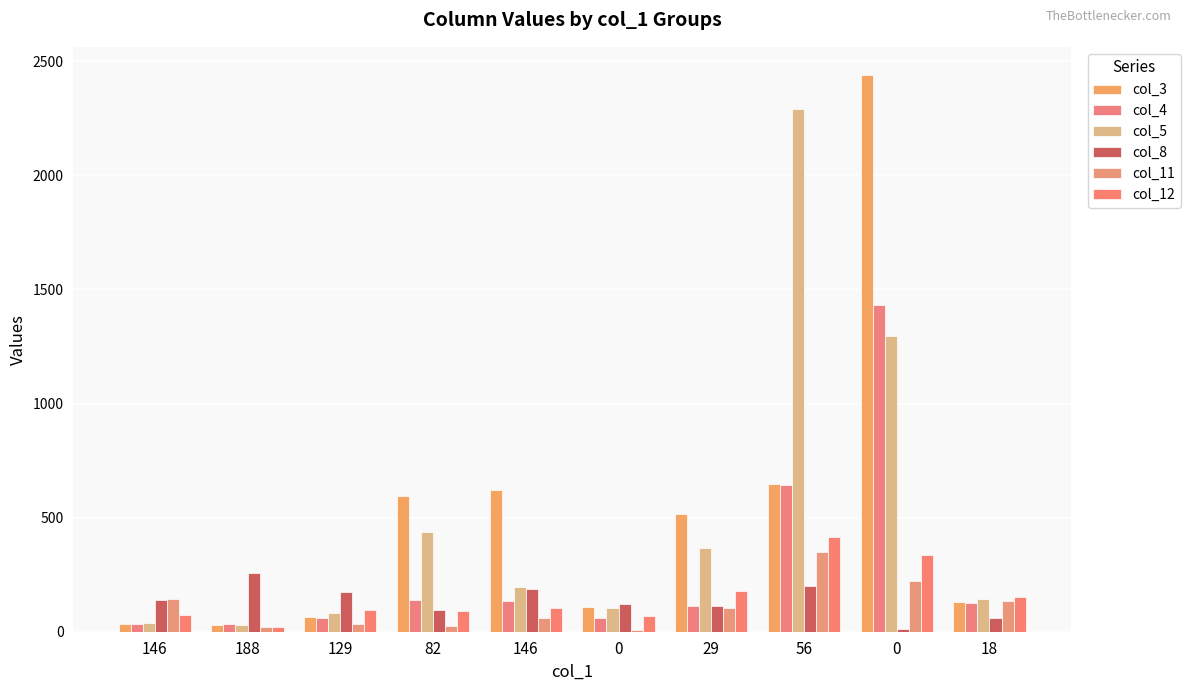

List the series in order of their peak value, highest first.

col_3, col_5, col_4, col_12, col_11, col_8